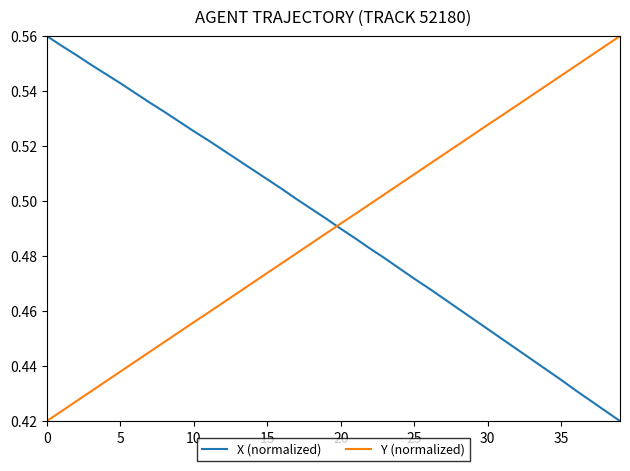

How many lines are shown in the chart?

2